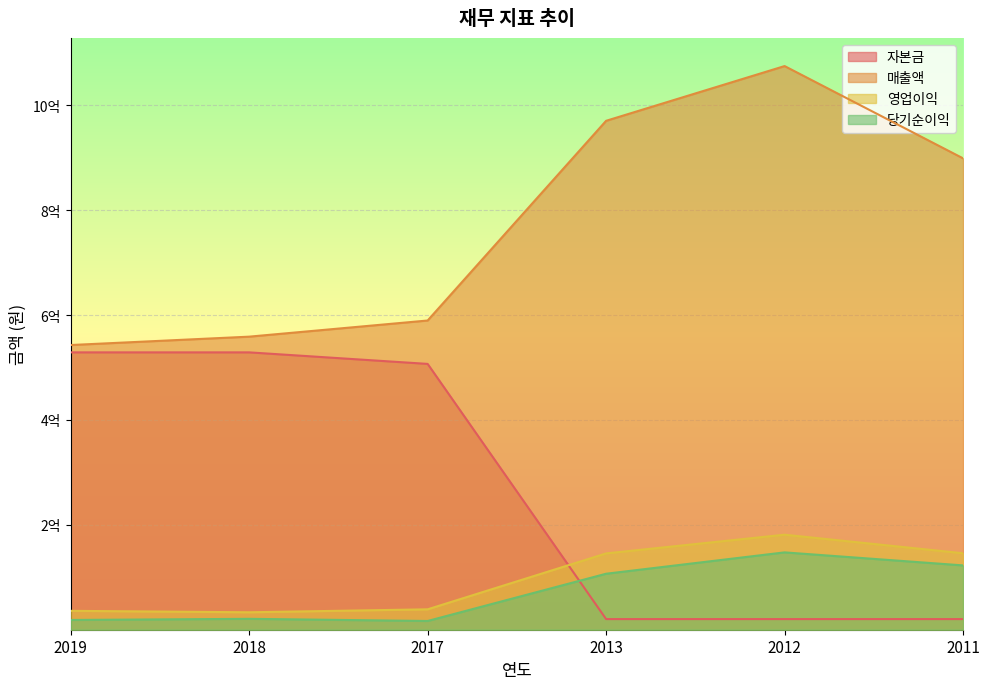

What is the minimum value shown in the chart?

16660433